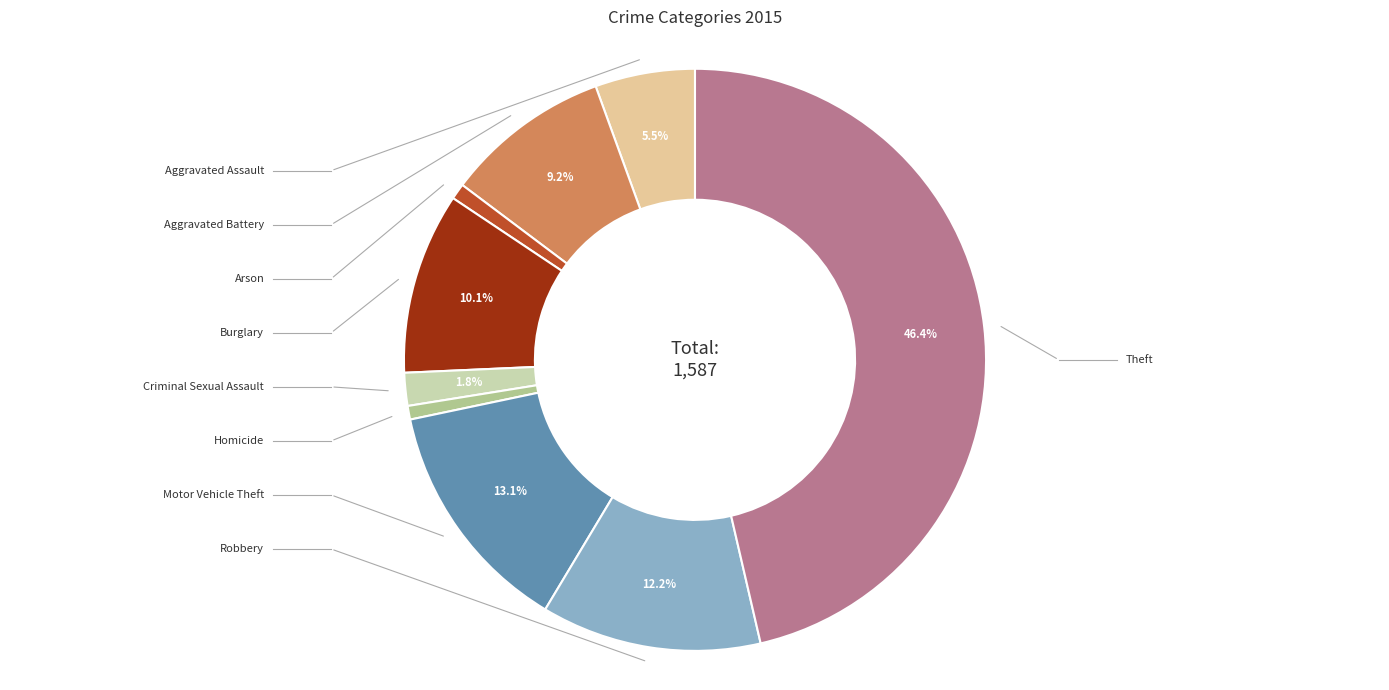

Does any single category account for the majority?

No